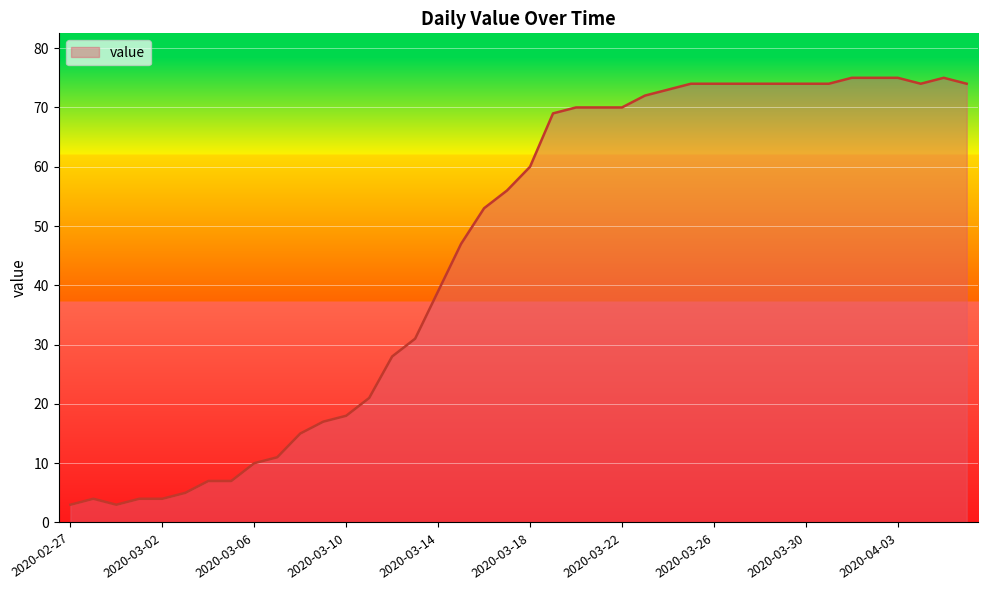

What is the greatest value displayed?

75